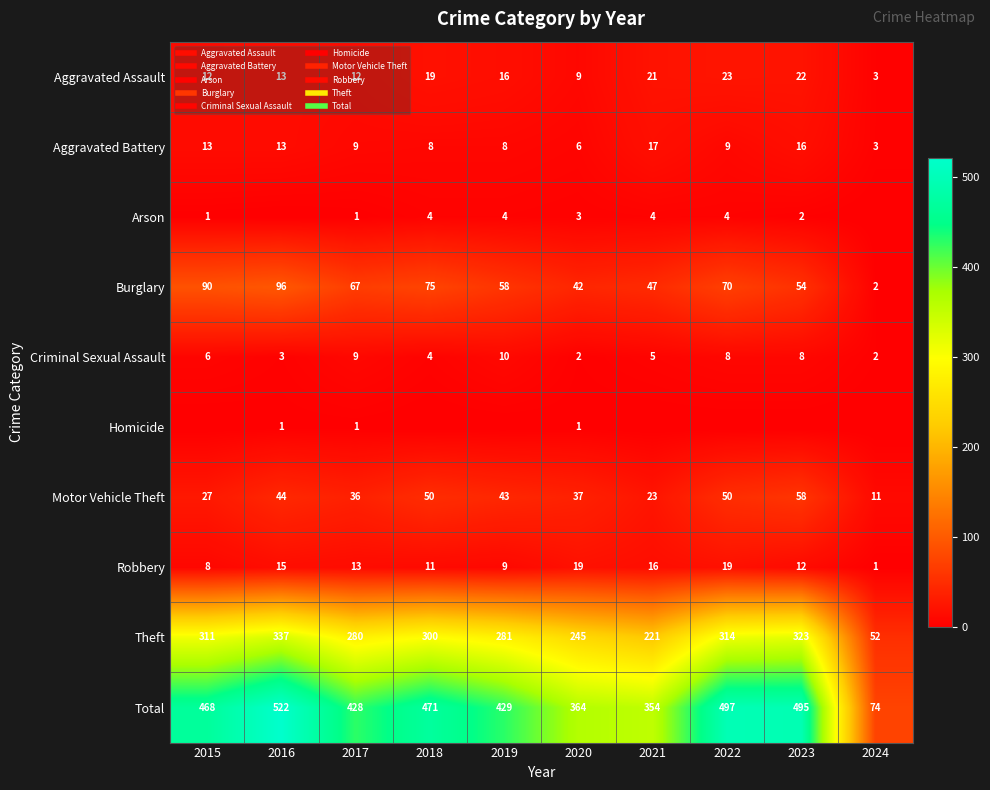

List the labels in order of Arson value, smallest first.

2016, 2024, 2015, 2017, 2023, 2020, 2018, 2019, 2021, 2022